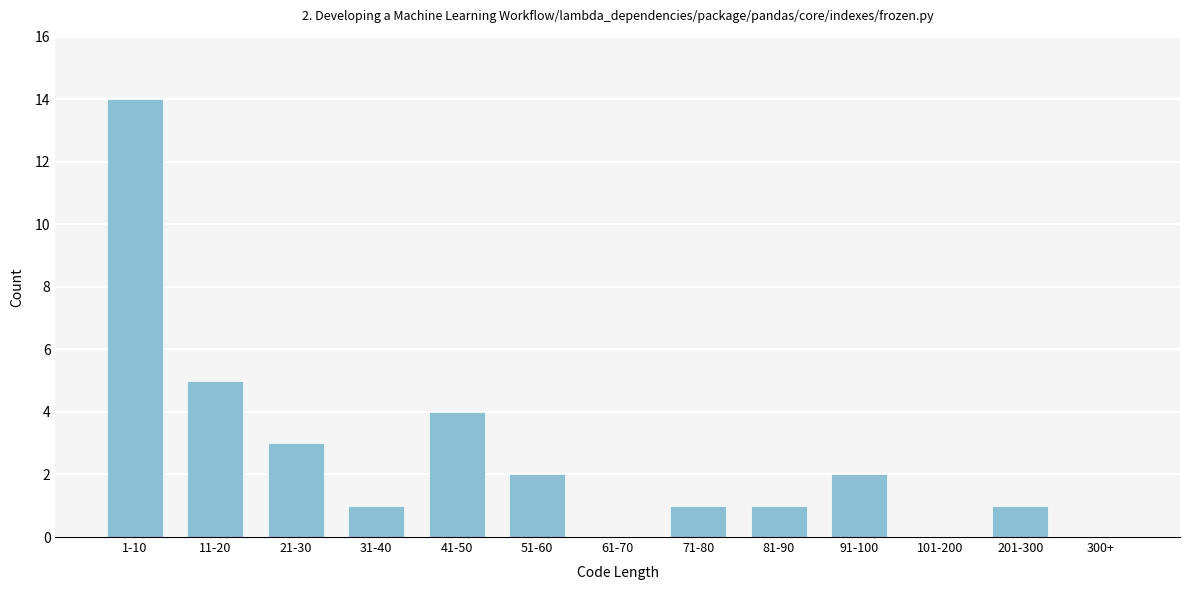

Reading left to right, transcribe all the data shown in this chart.

1-10=14	11-20=5	21-30=3	31-40=1	41-50=4	51-60=2	61-70=0	71-80=1	81-90=1	91-100=2	101-200=0	201-300=1	300+=0